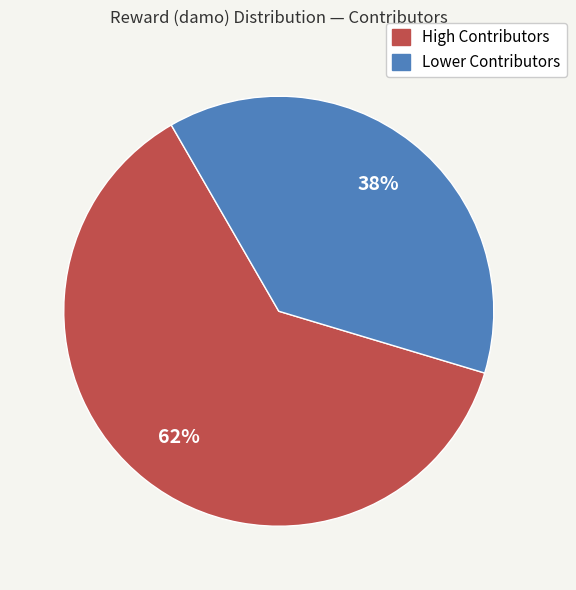

True or false: Lower Contributors accounts for 31% of the total.

False